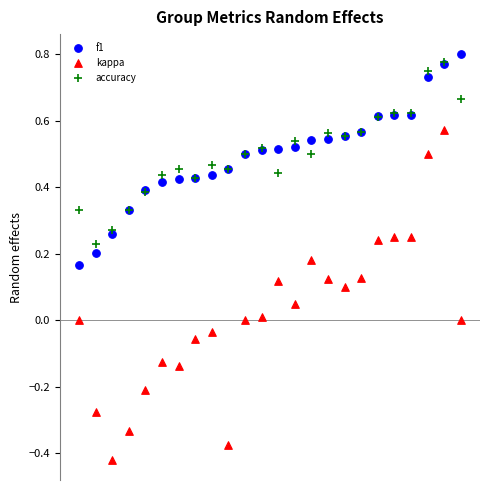

What are all the series names shown in the legend?

f1, kappa, accuracy